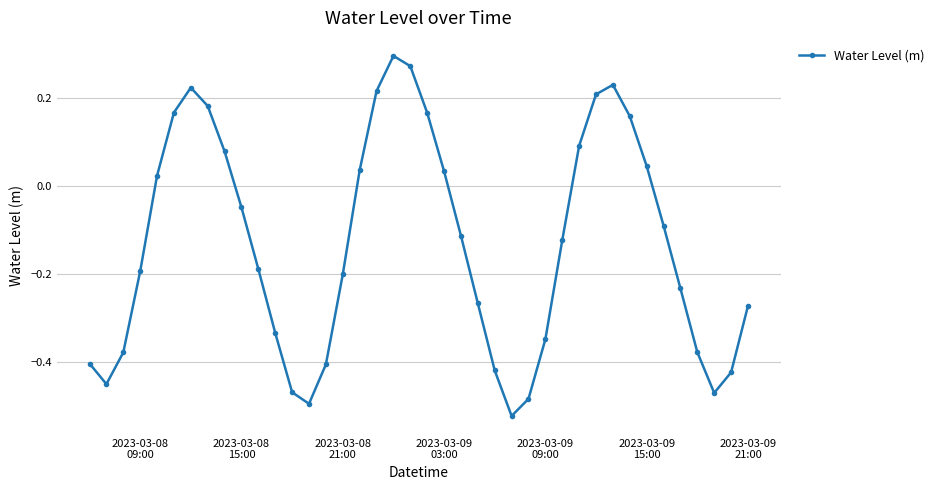

What is the sum of all values?

-5.3